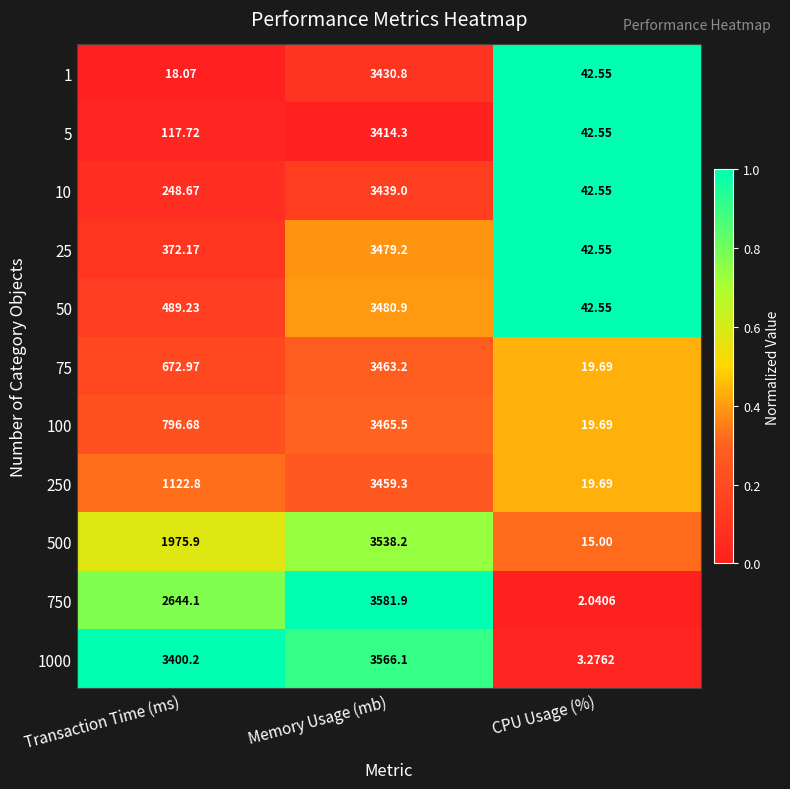

Which label corresponds to the largest value in the chart?

Memory Usage (mb)